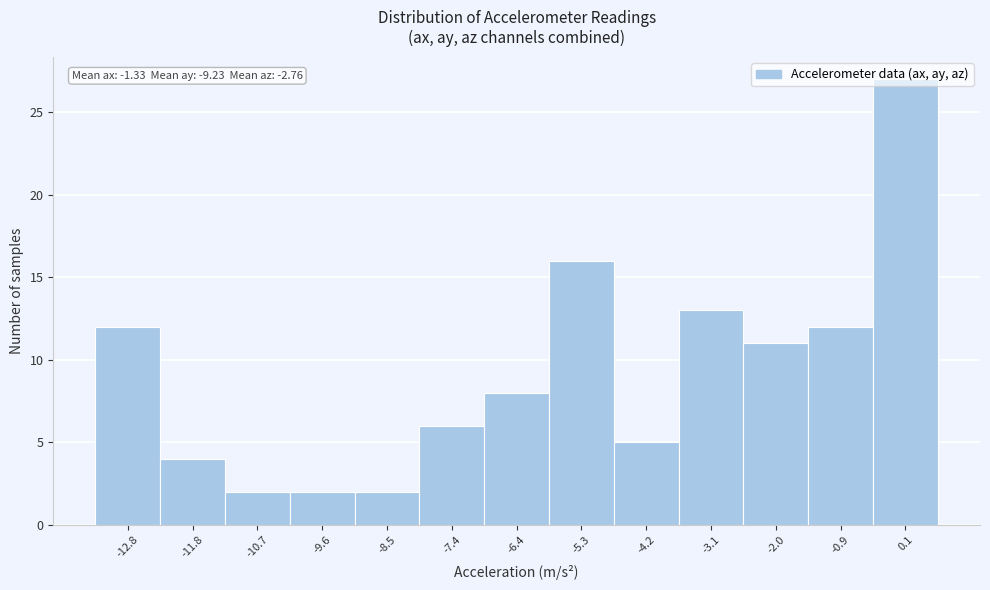

Over which range of the x-axis is the bar tallest?

-0.4 to 0.6